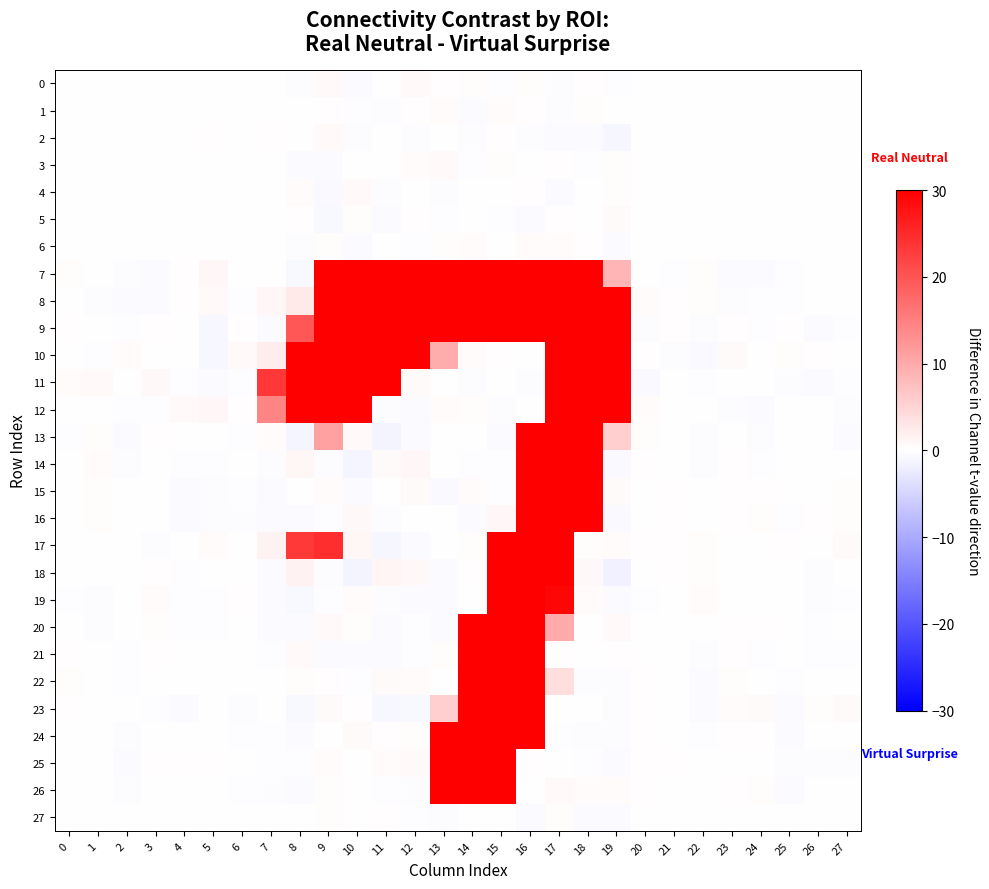

Count the number of data series in this chart.

28